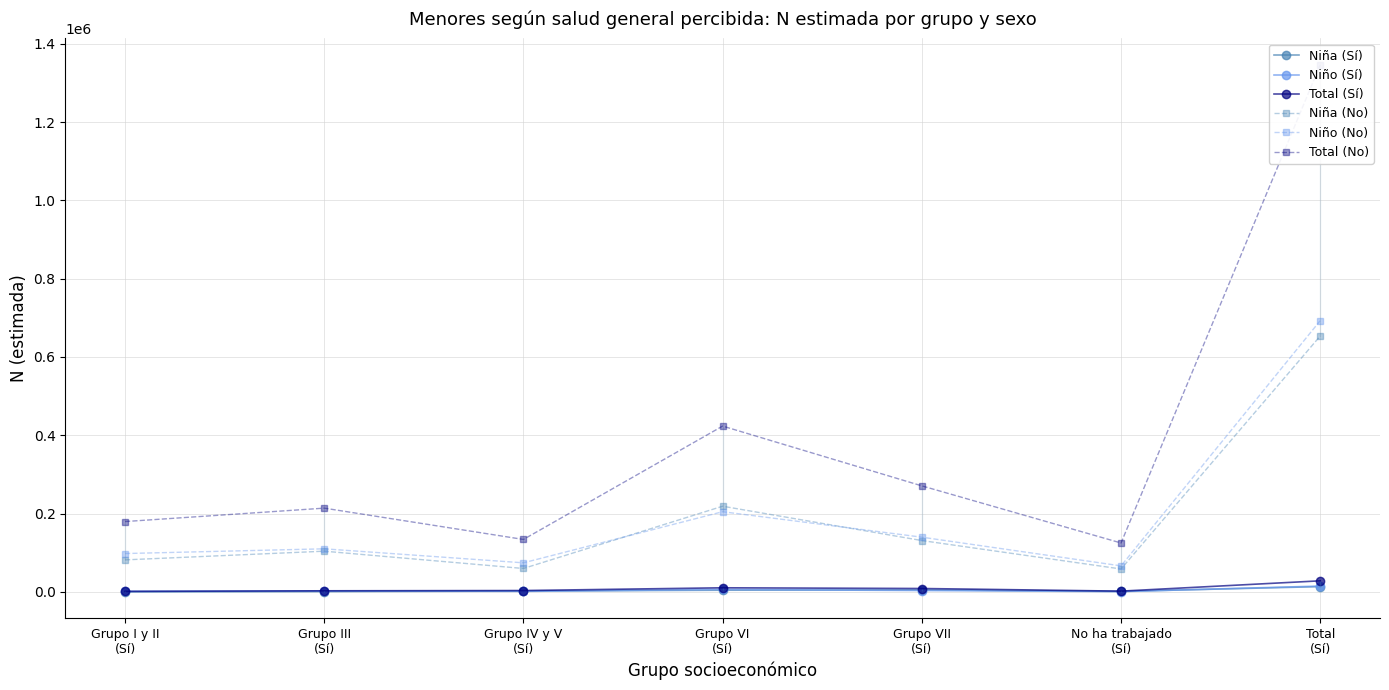

What is the sum of all Total (No) values?

2692482